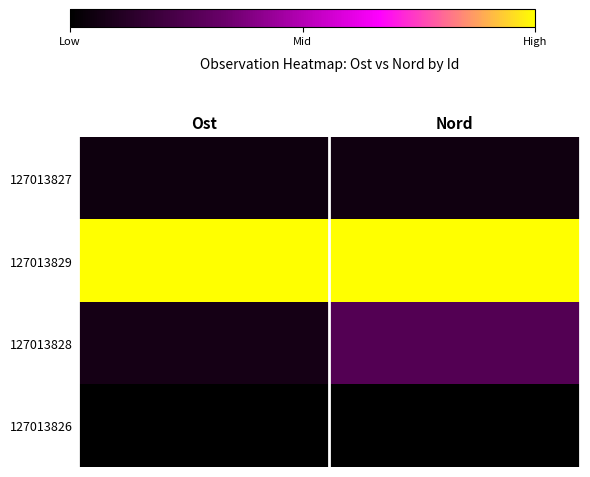

Count the number of categories in the chart.

2